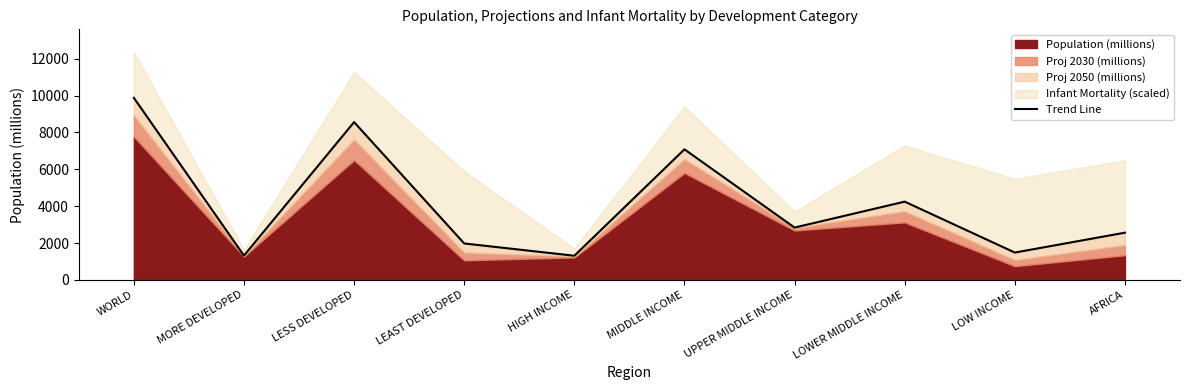

What is the label of the 4th point from the left?

LEAST DEVELOPED